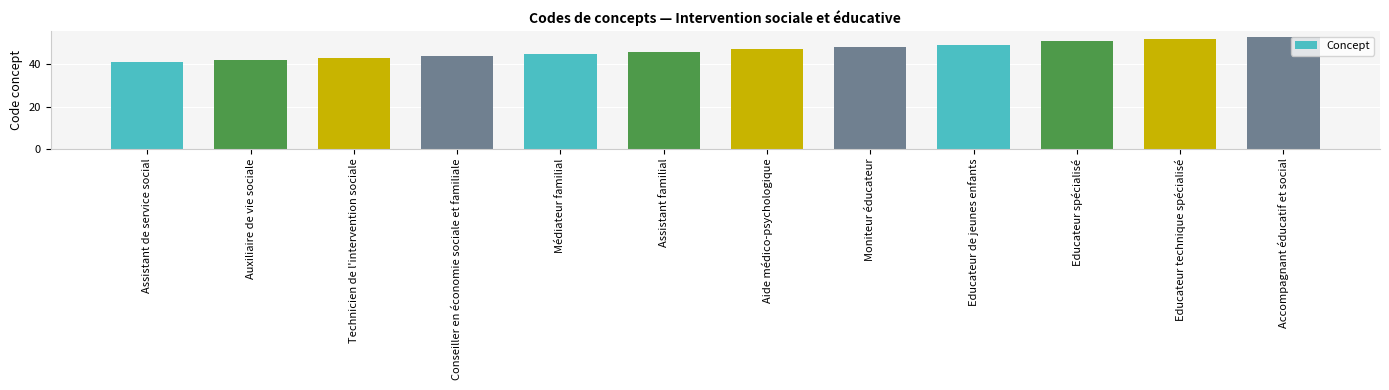

Does the chart contain any negative values?

No